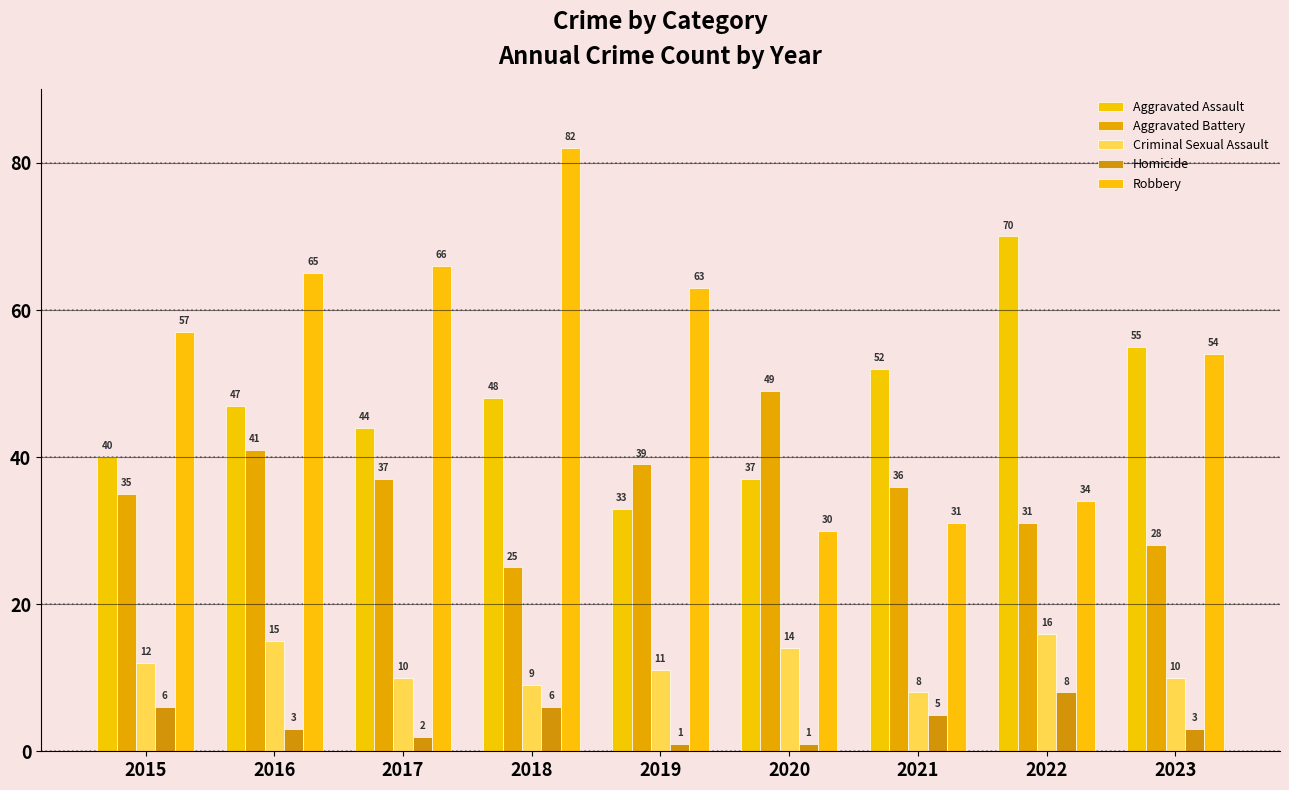

How many values in the Aggravated Battery series are below 36?

4